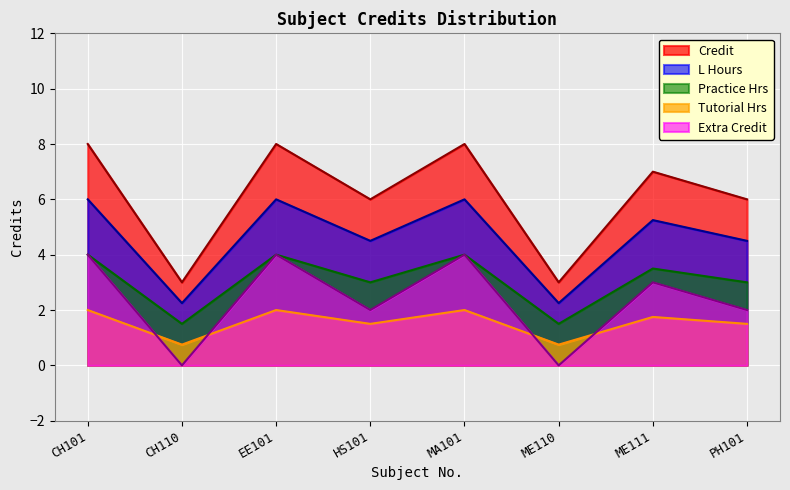

What is the average value?

6